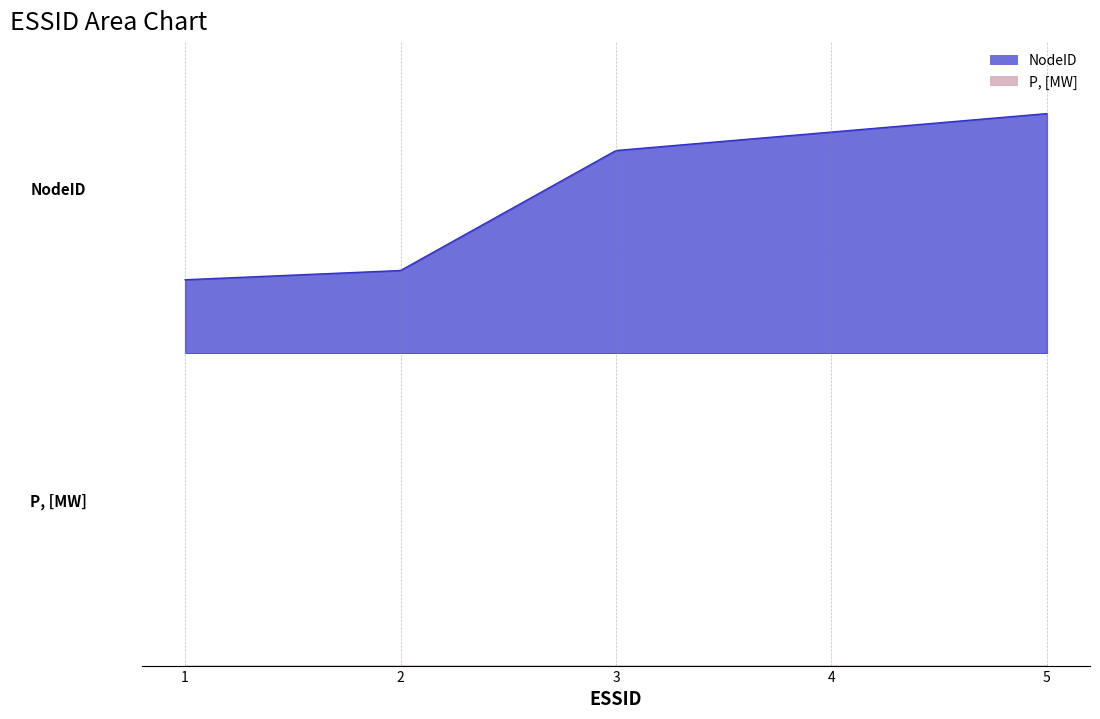

What is the total value across all series at 3?

22